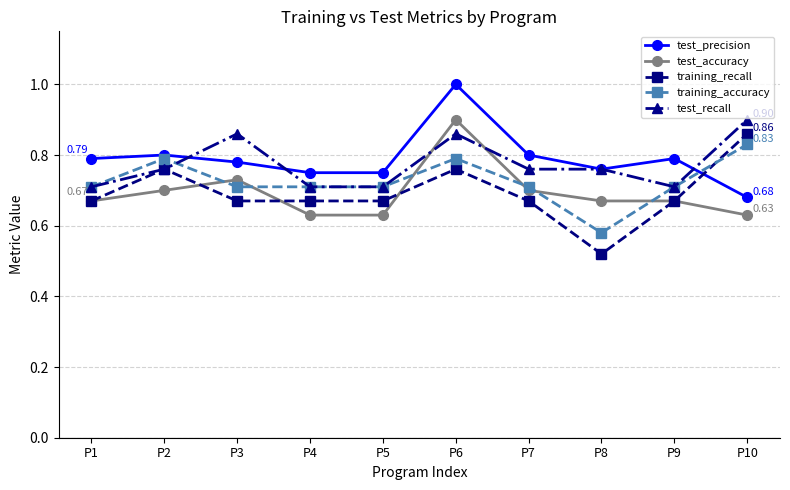

True or false: test_precision has more than 2 interior local peaks.

True